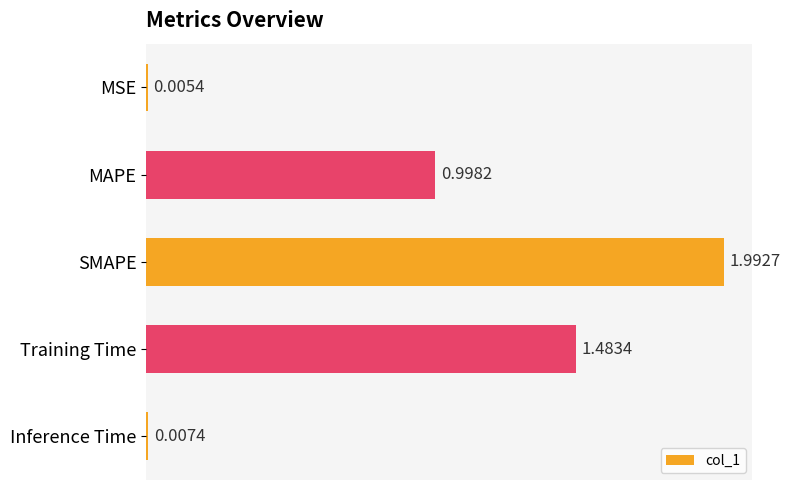

What is the maximum value shown in the chart?

2.0